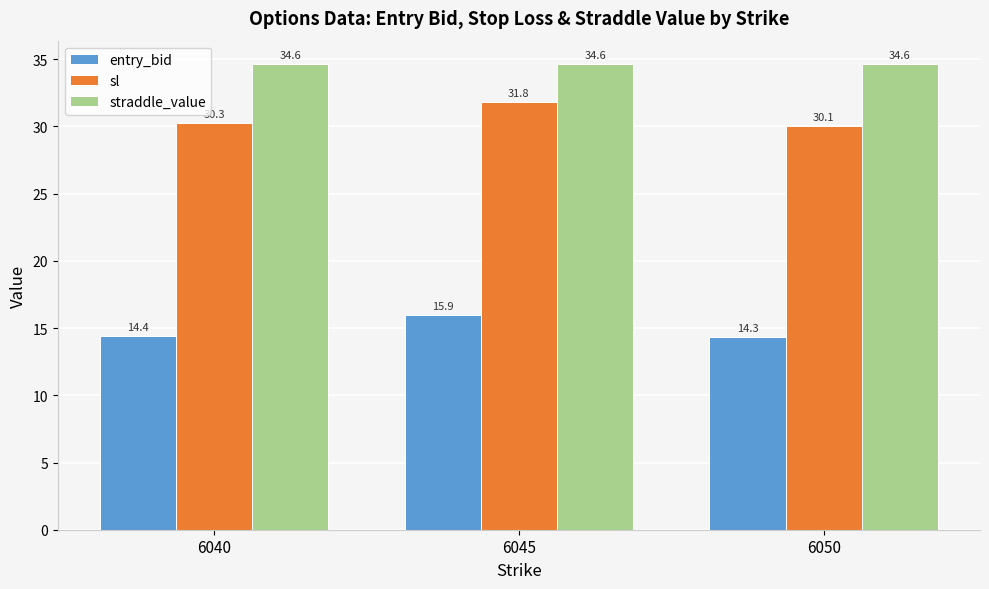

What is the maximum value for entry_bid?

15.9